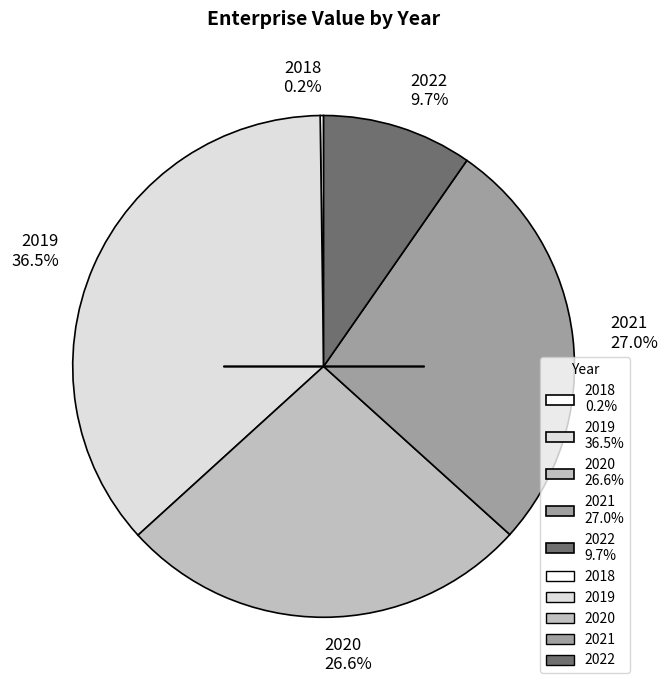

Do 2020 26.6% and 2022 9.7% together represent more than half of the pie?

No